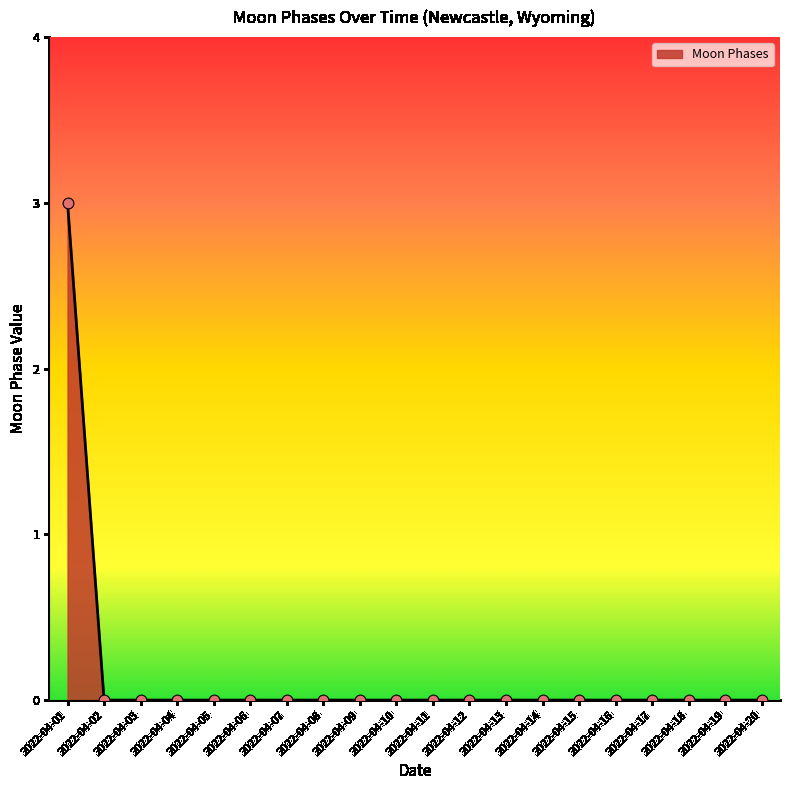

At which category does the chart reach its peak across all series?

2022-04-01